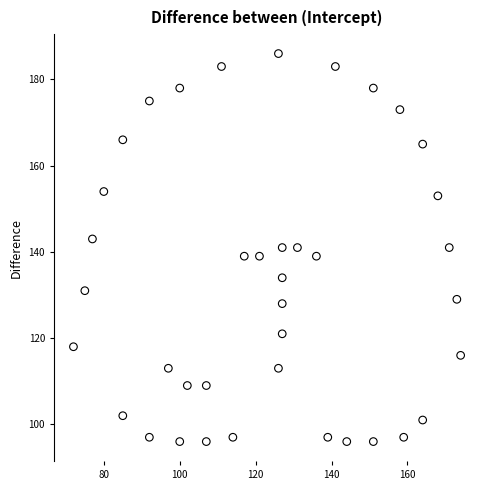

What is the range of Y values (max minus min)?

90